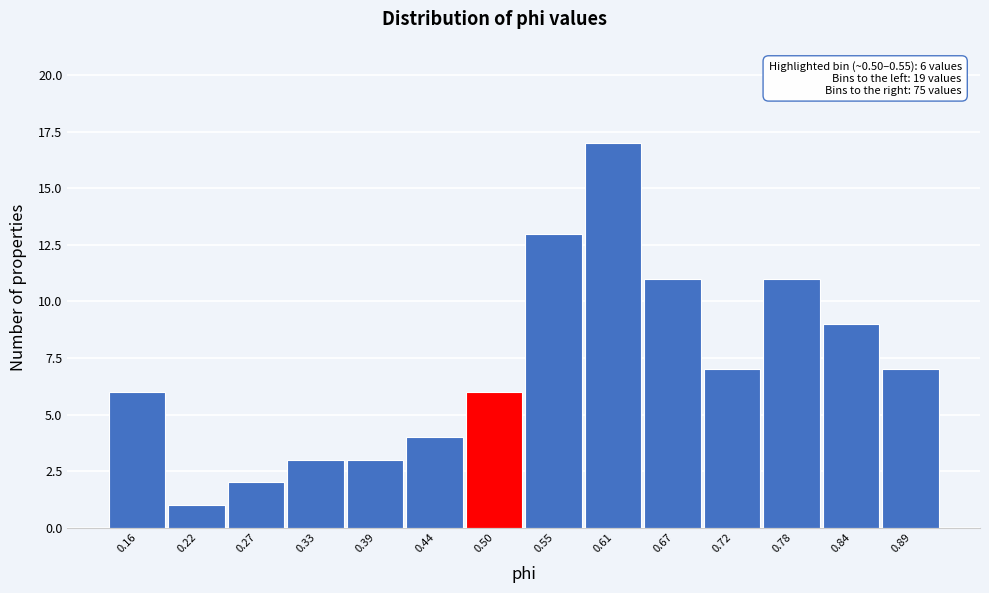

Reading left to right, extract all data points from this chart.

0.16=6	0.22=1	0.27=2	0.33=3	0.39=3	0.44=4	0.50=6	0.55=13	0.61=17	0.67=11	0.72=7	0.78=11	0.84=9	0.89=7